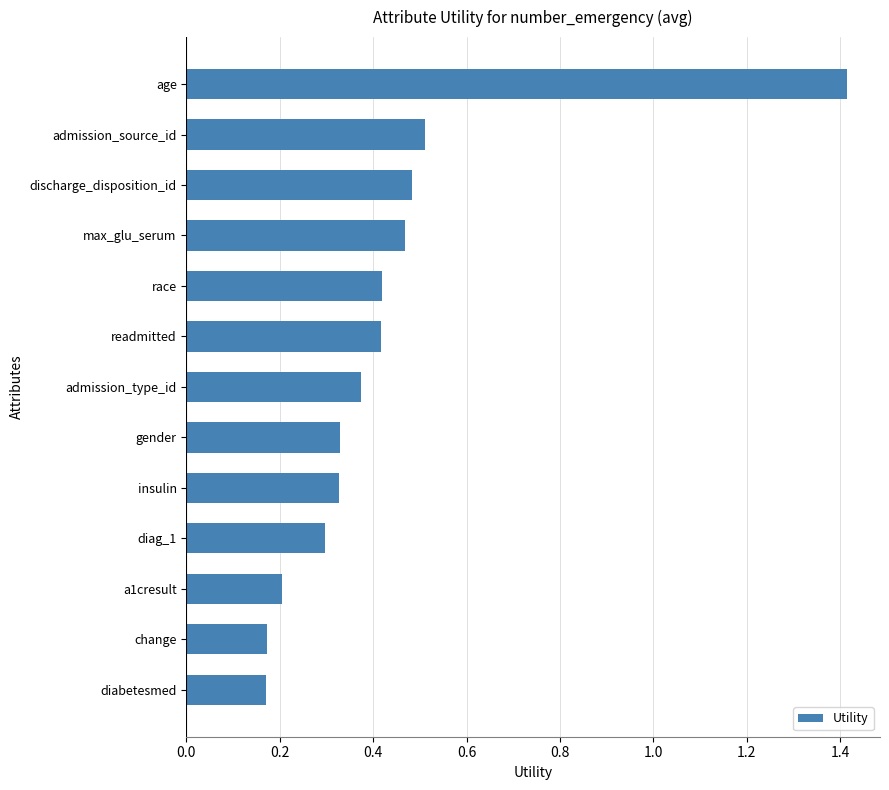

What is the maximum value shown in the chart?

1.4